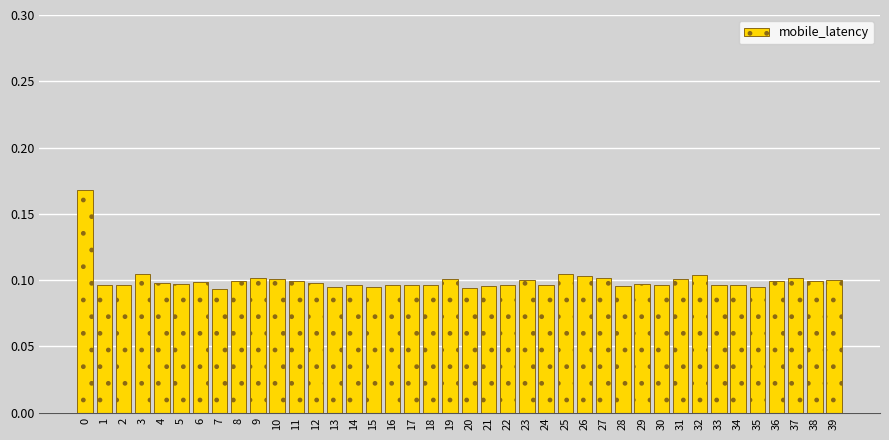

True or false: the data shows 0.2 at 10.

False